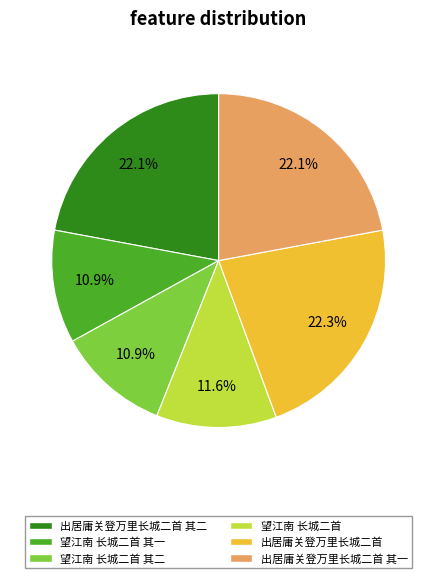

What is the ratio of the value at 出居庸关登万里长城二首 其一 to the value at 出居庸关登万里长城二首 其二?

1.0